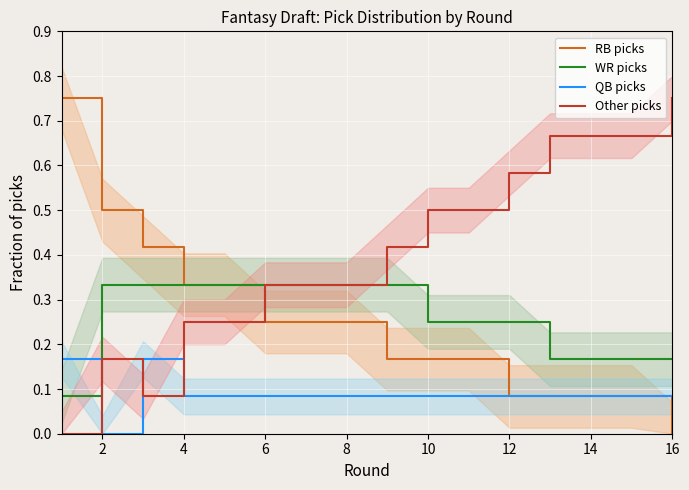

At which label is RB picks closest to 0?

16